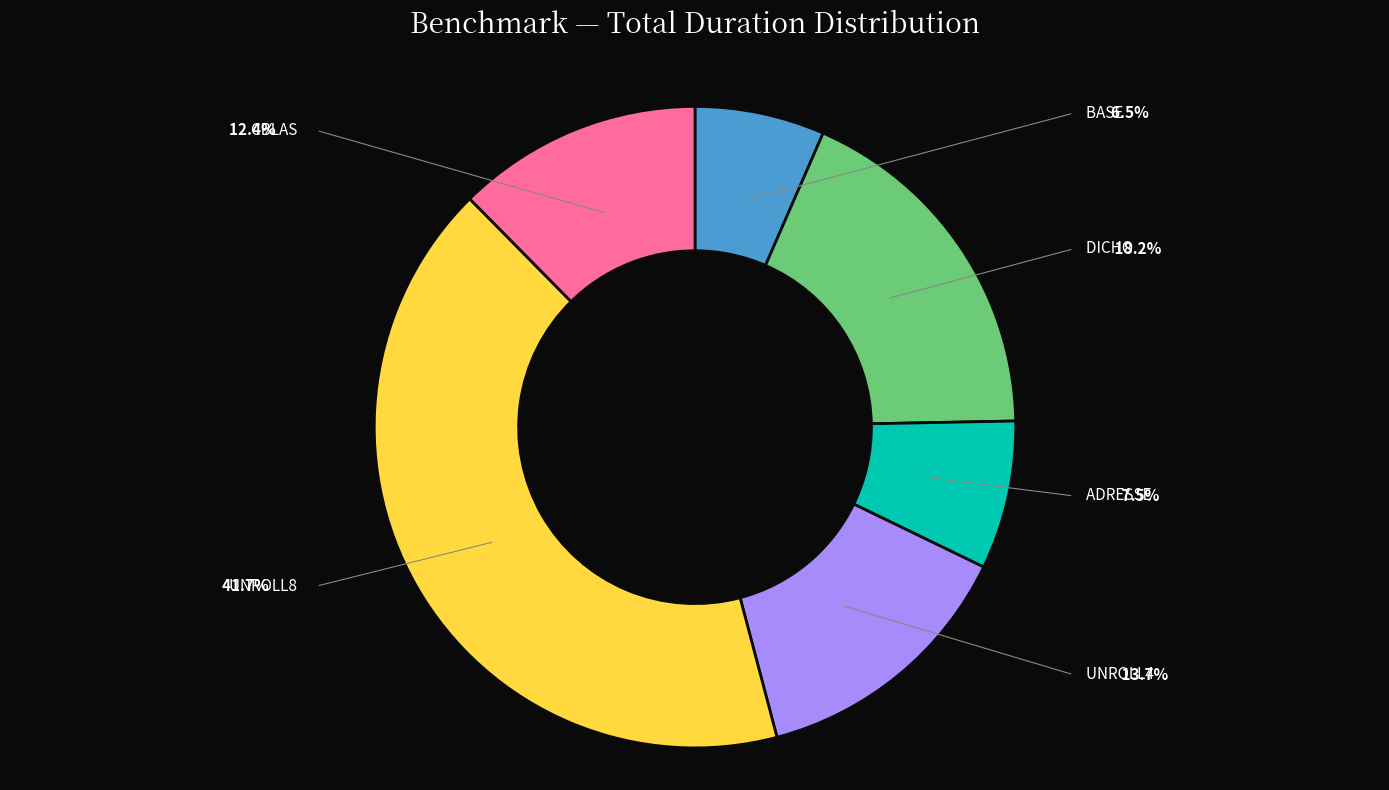

What percentage is the UNROLL8 slice, to the nearest percent?

42%